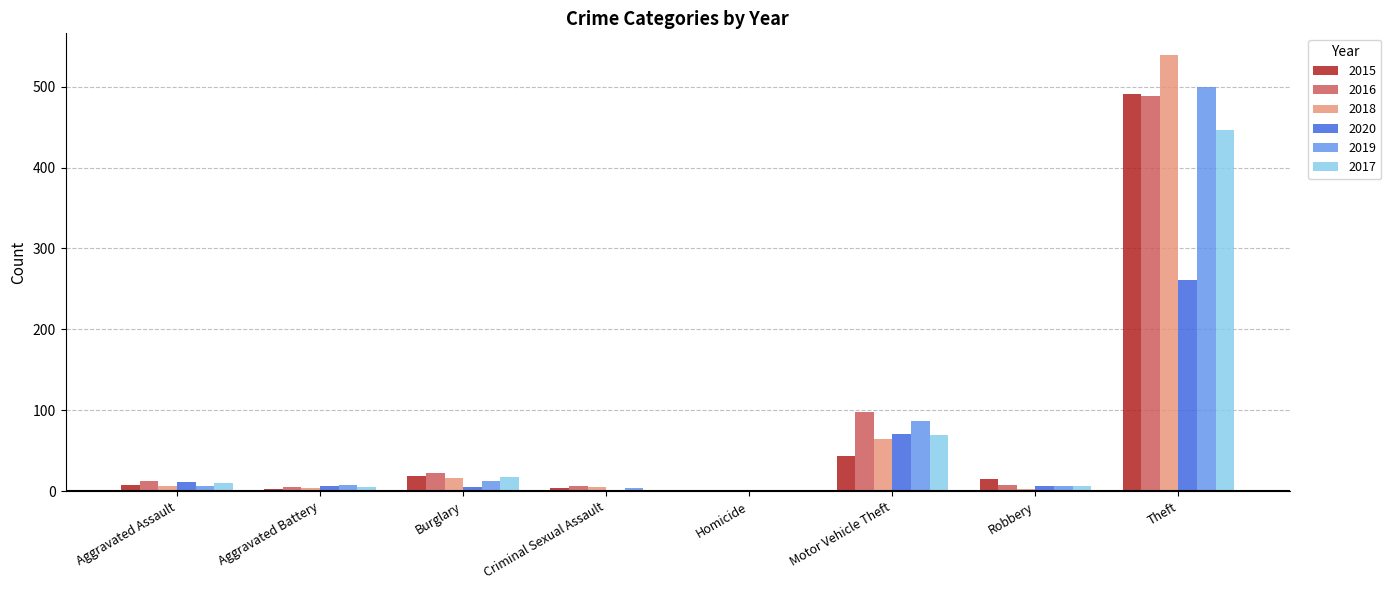

Is it true that 2018 equals 267 at Homicide?

False